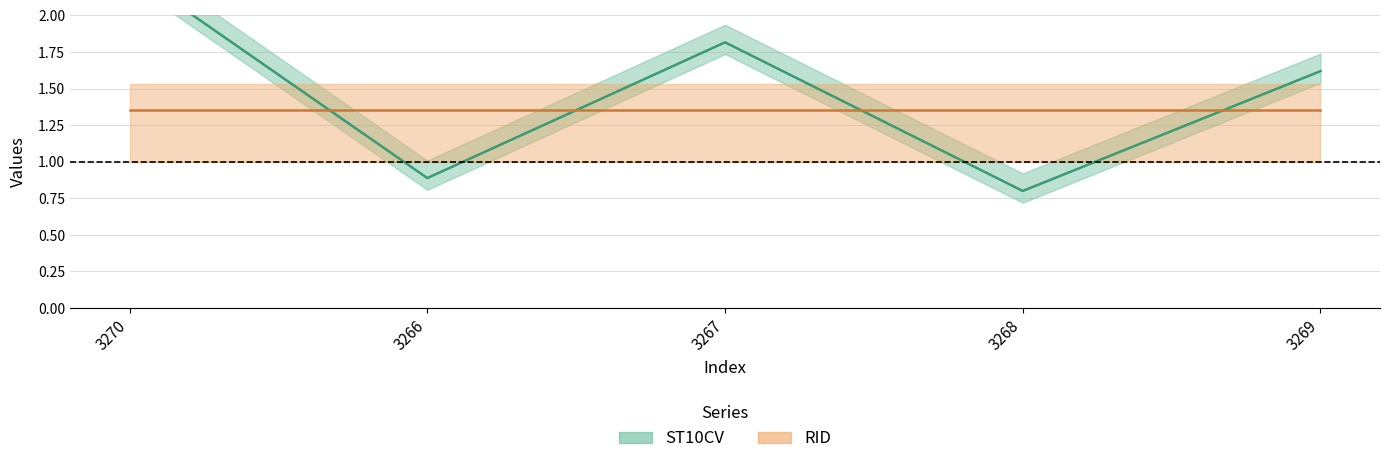

At which category does the data reach its first local valley?

3266